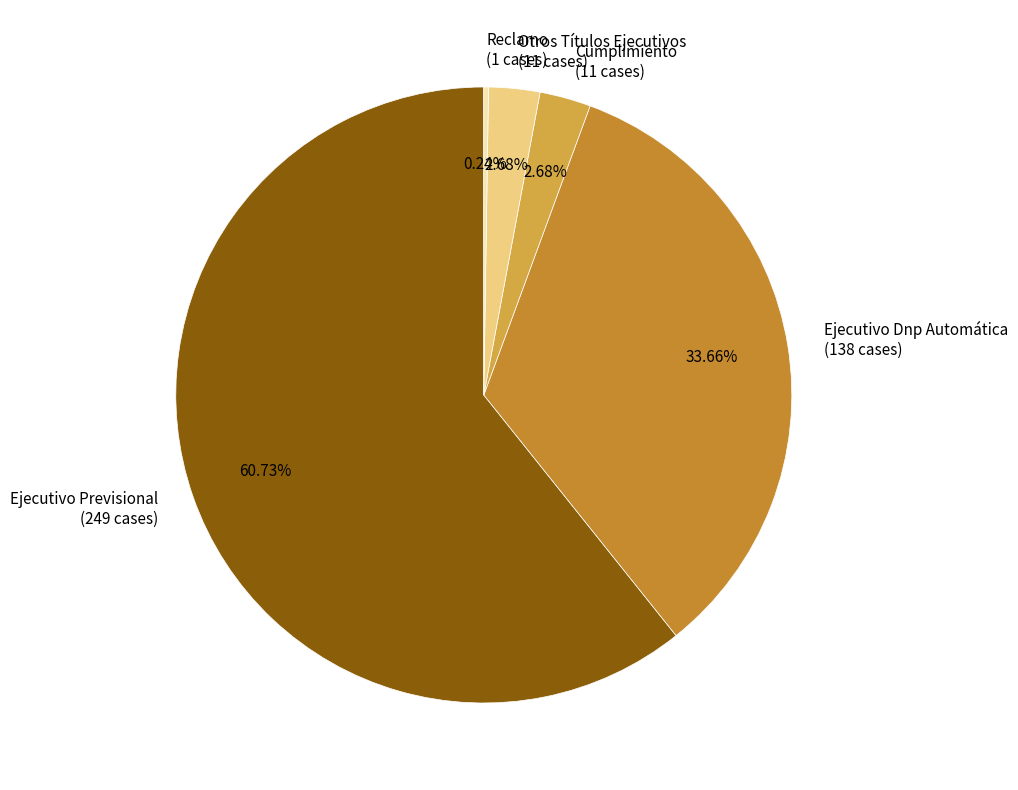

Which has a higher value, Otros Títulos Ejecutivos (11 cases) or Ejecutivo Previsional (249 cases)?

Ejecutivo Previsional (249 cases)